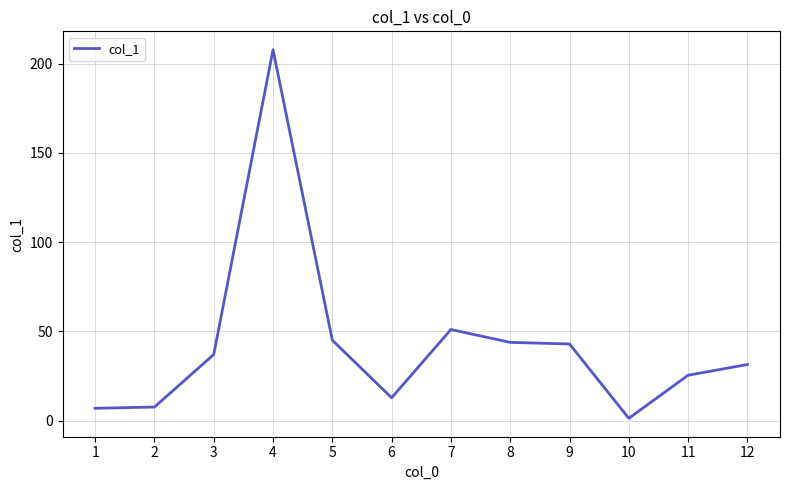

Approximately how many times larger is the value at 3 compared to 11?

1.5